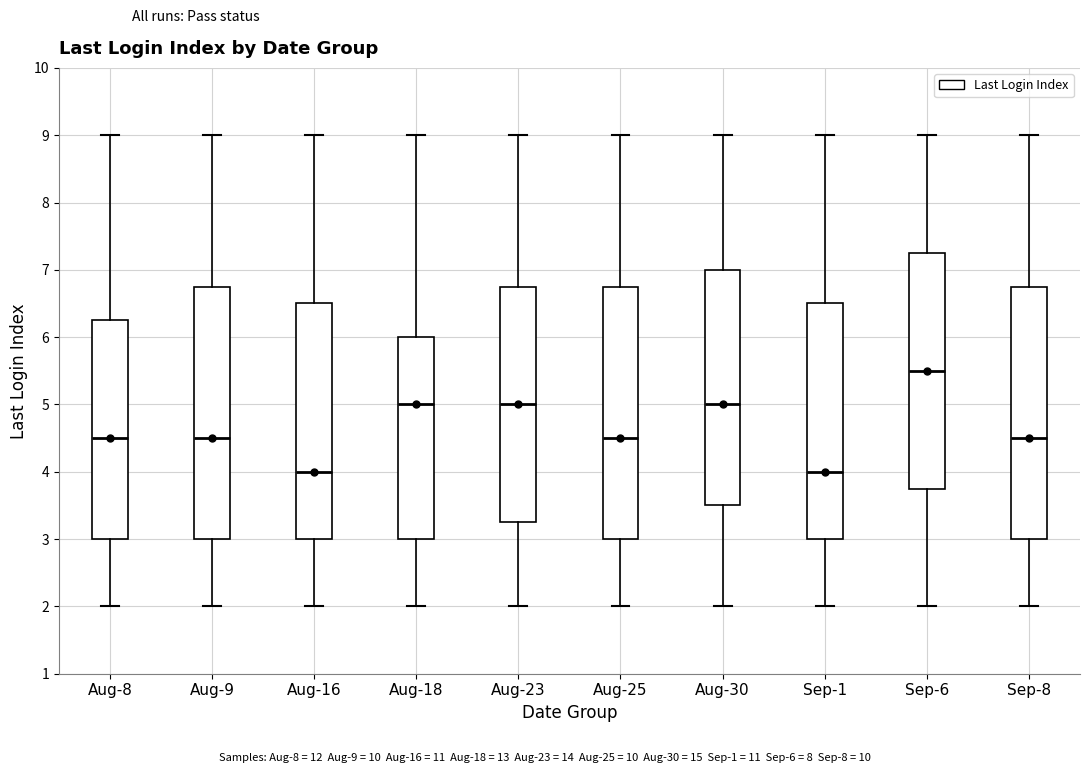

Reading left to right, read every box against the y-axis: the position of its median line, the range the box covers, and the ends of its whiskers. The values are not printed on the chart, so give them approximately, as read against the axis.

Aug-8: median 4.5, box 3.0 to 6.3, whiskers 2.0 to 9.0
Aug-9: median 4.5, box 3.0 to 6.8, whiskers 2.0 to 9.0
Aug-16: median 4.0, box 3.0 to 6.5, whiskers 2.0 to 9.0
Aug-18: median 5.0, box 3.0 to 6.0, whiskers 2.0 to 9.0
Aug-23: median 5.0, box 3.3 to 6.8, whiskers 2.0 to 9.0
Aug-25: median 4.5, box 3.0 to 6.8, whiskers 2.0 to 9.0
Aug-30: median 5.0, box 3.5 to 7.0, whiskers 2.0 to 9.0
Sep-1: median 4.0, box 3.0 to 6.5, whiskers 2.0 to 9.0
Sep-6: median 5.5, box 3.8 to 7.3, whiskers 2.0 to 9.0
Sep-8: median 4.5, box 3.0 to 6.8, whiskers 2.0 to 9.0